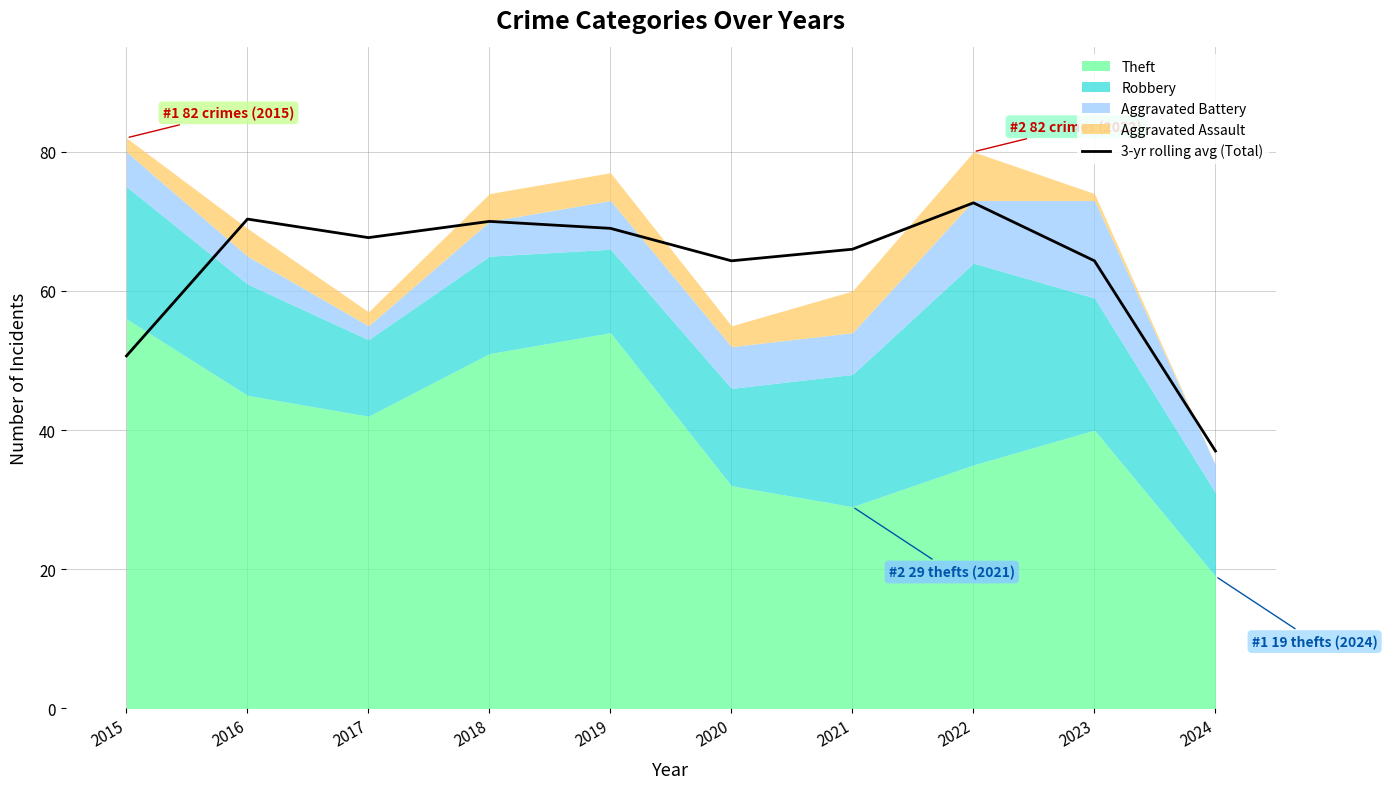

How many lines are shown in the chart?

1